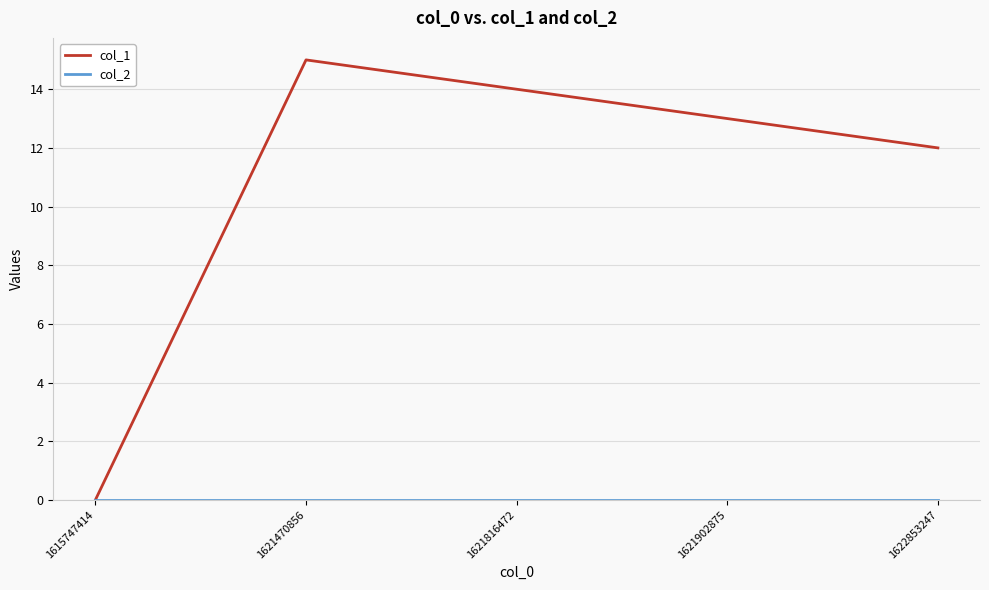

Which series has the largest total across all categories?

col_1